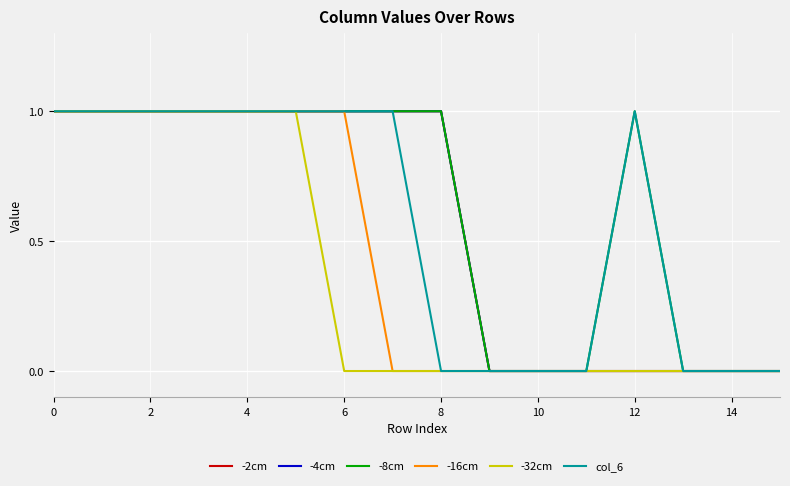

Is this an area chart (filled region under the line)?

No